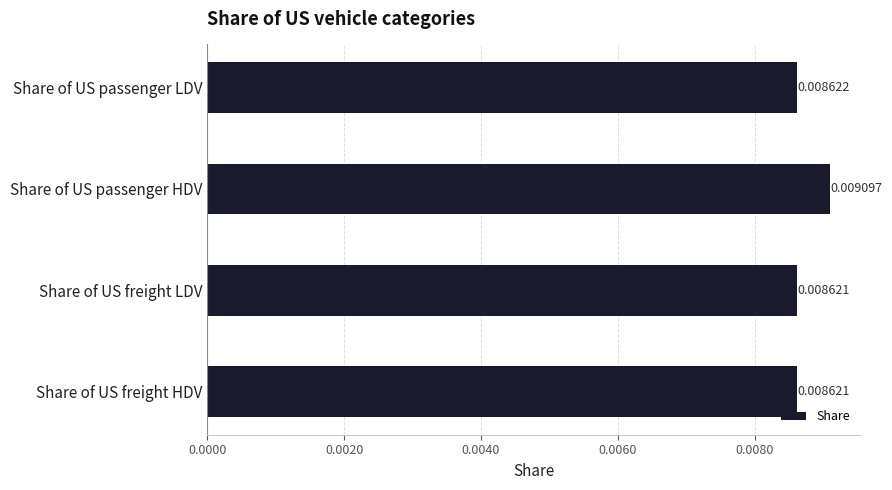

Which category has the highest value across all series?

Share of US passenger HDV